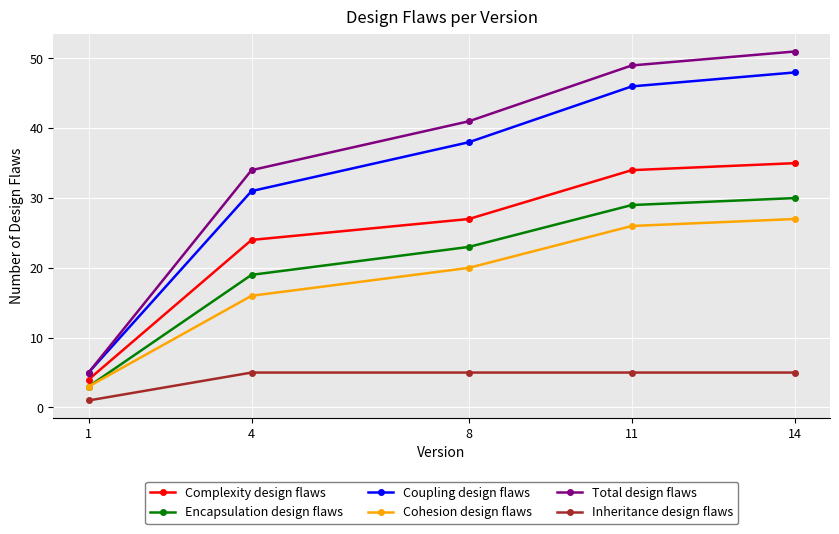

List the series in order of their peak value, lowest first.

Inheritance design flaws, Cohesion design flaws, Encapsulation design flaws, Complexity design flaws, Coupling design flaws, Total design flaws